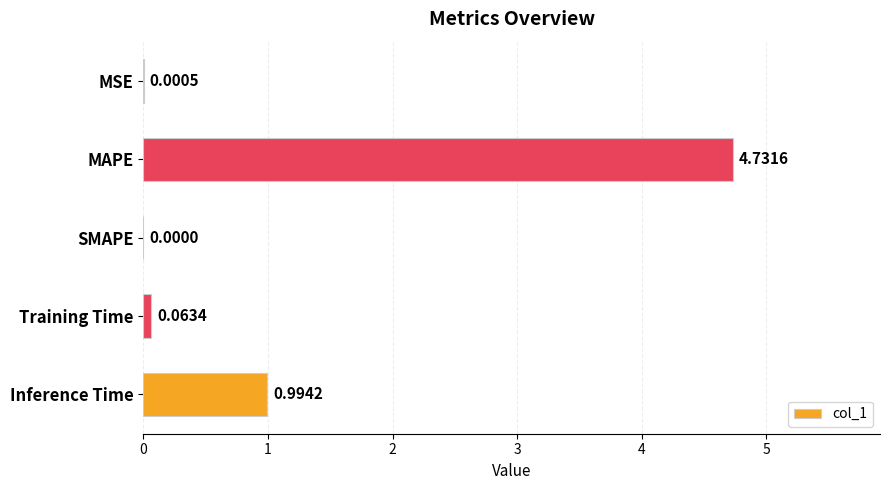

At which label is the value closest to 2?

Inference Time